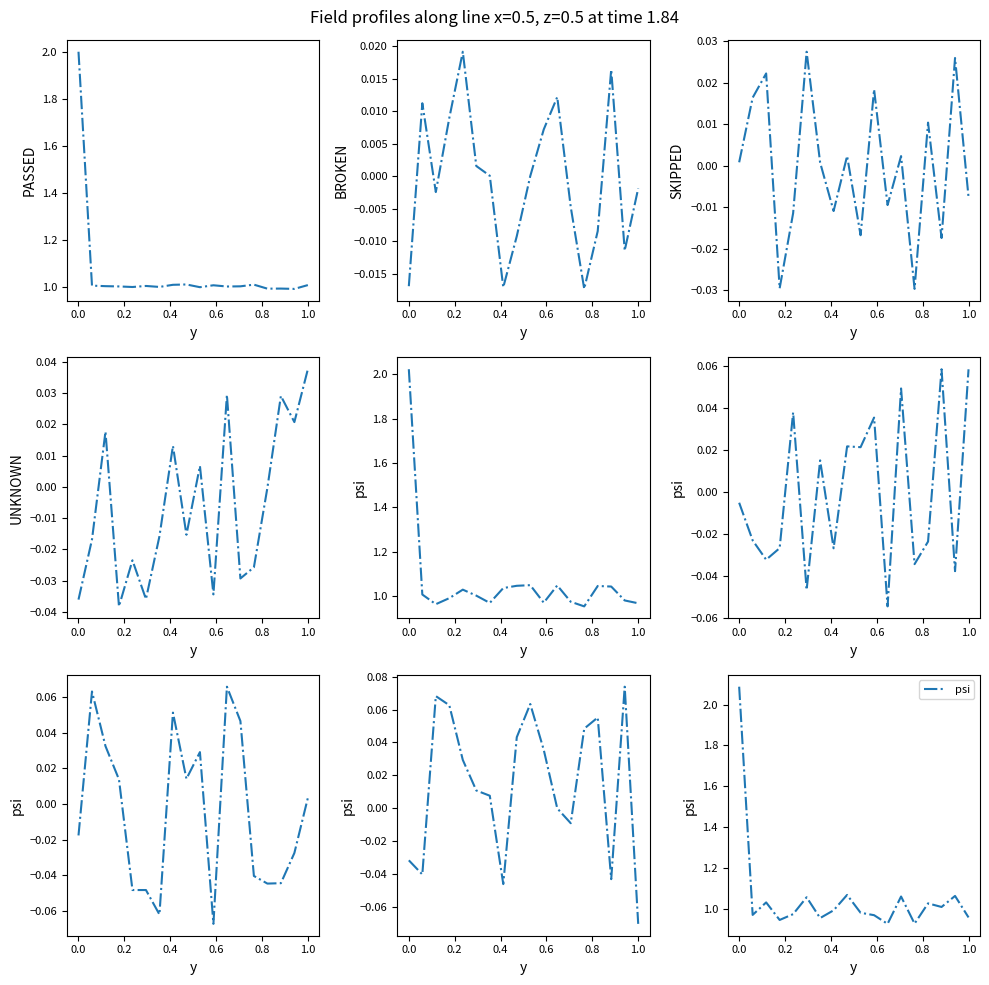

In psi, how many points are higher than both neighbors (excluding endpoints)?

6